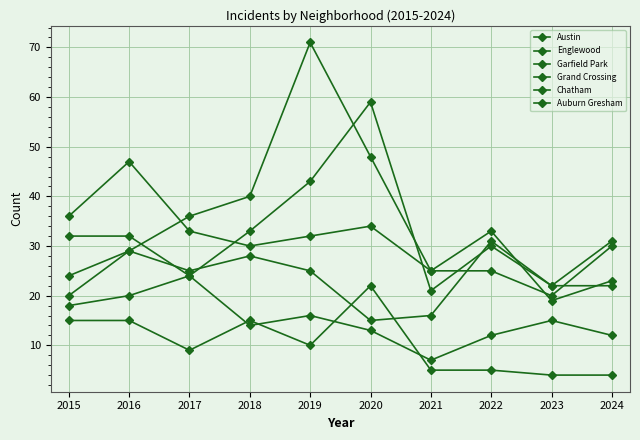

What is the approximate value of Grand Crossing at 2023?

22